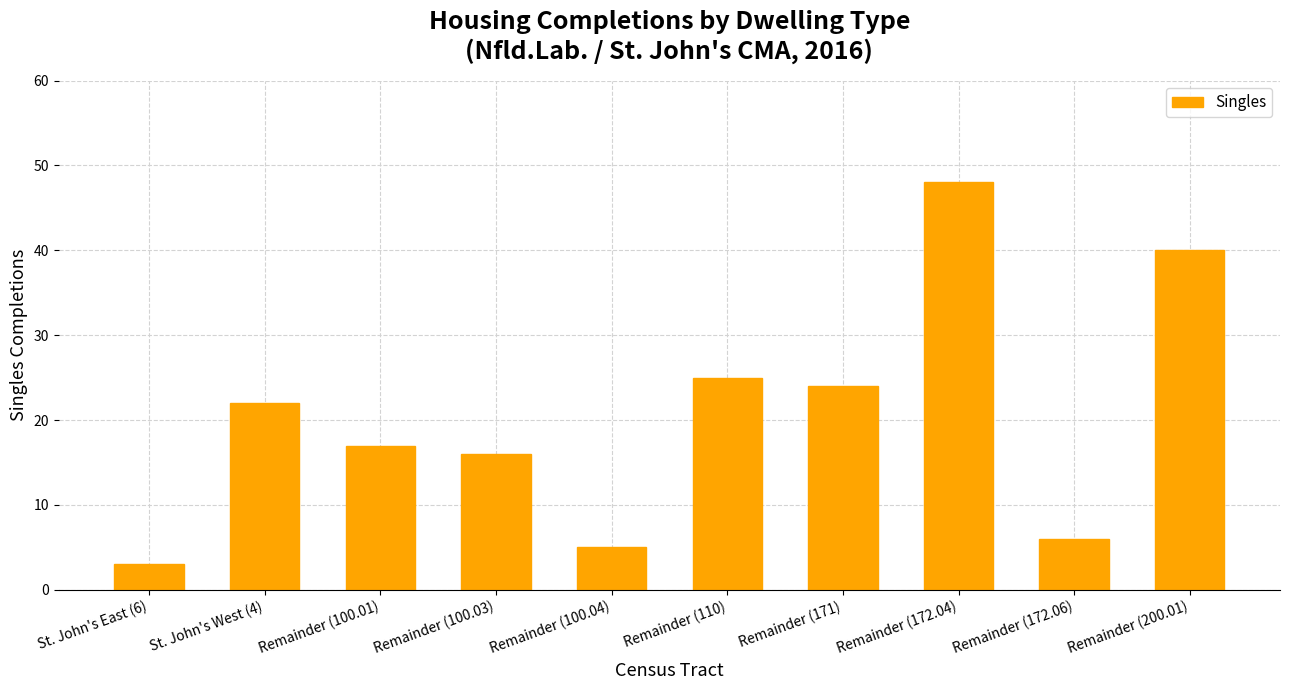

How many data points are less than 22?

5